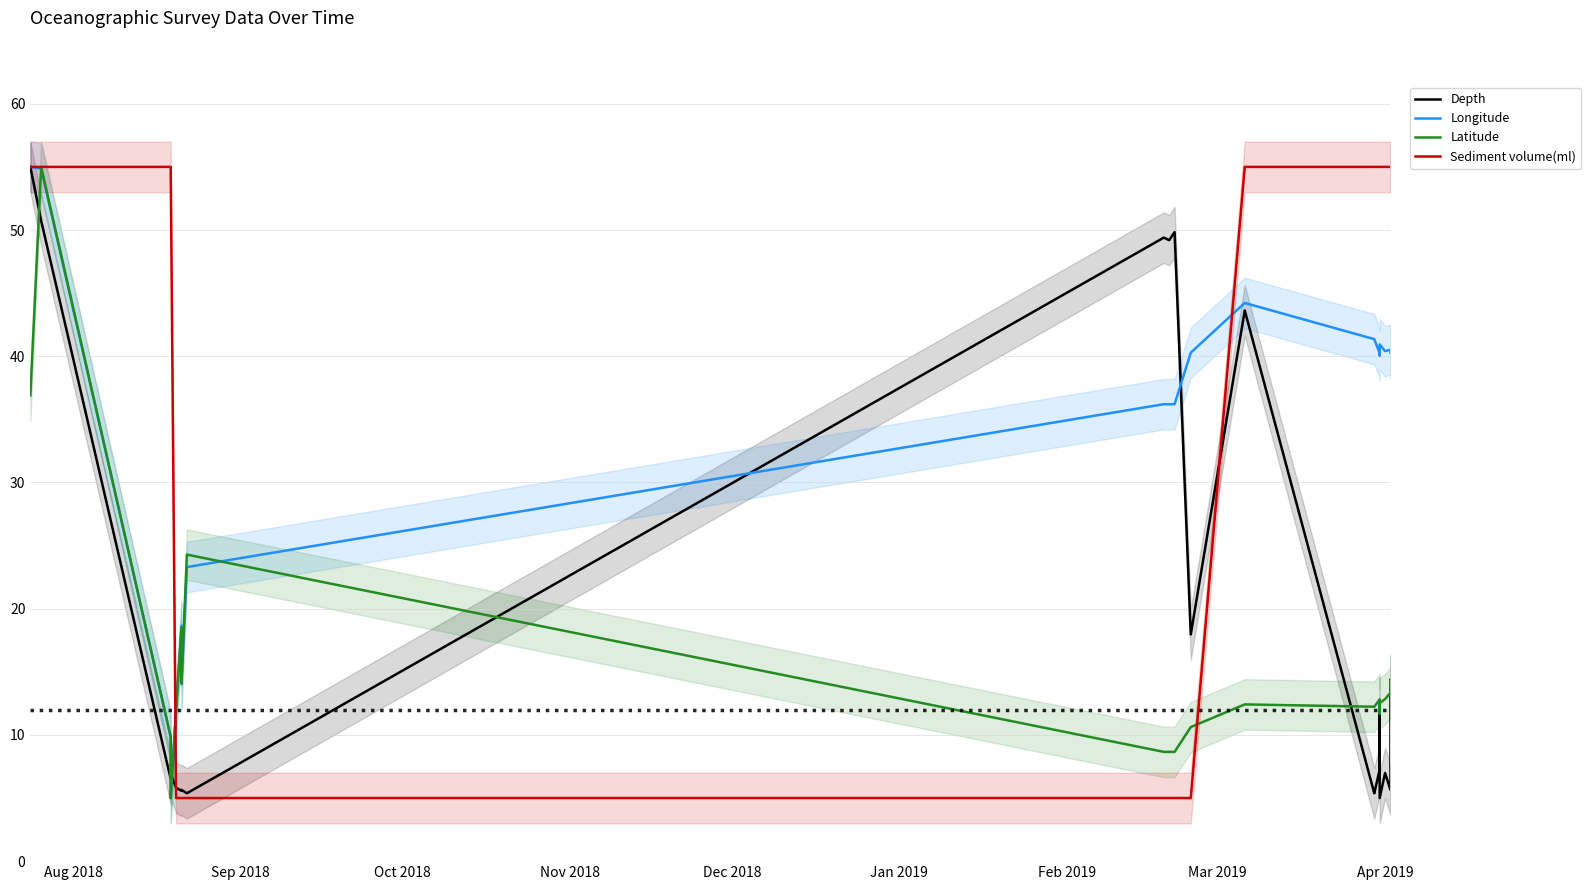

How many lines are shown in the chart?

4